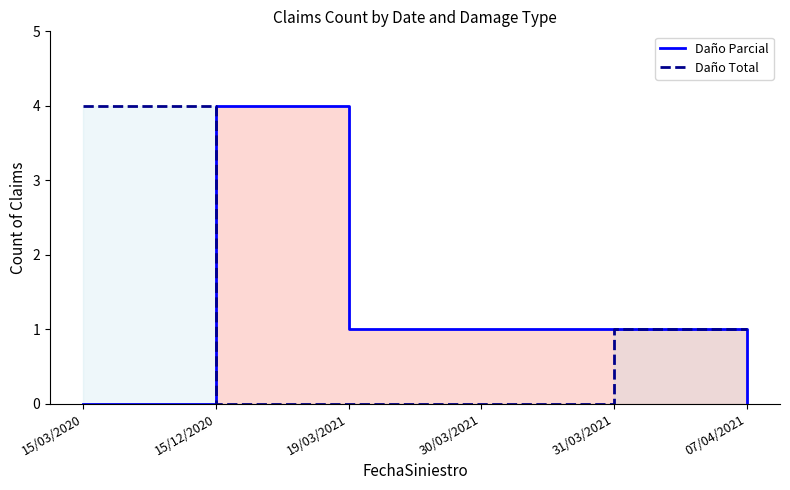

At how many categories does at least one series exceed 1?

2